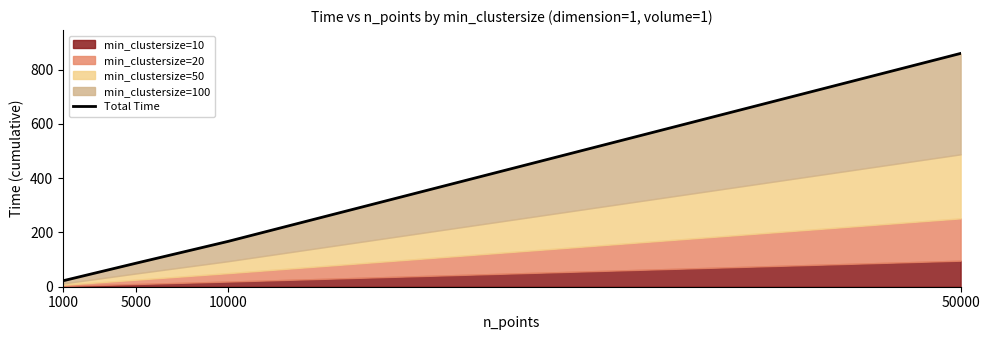

What is the value of the 3rd point from the left?

167